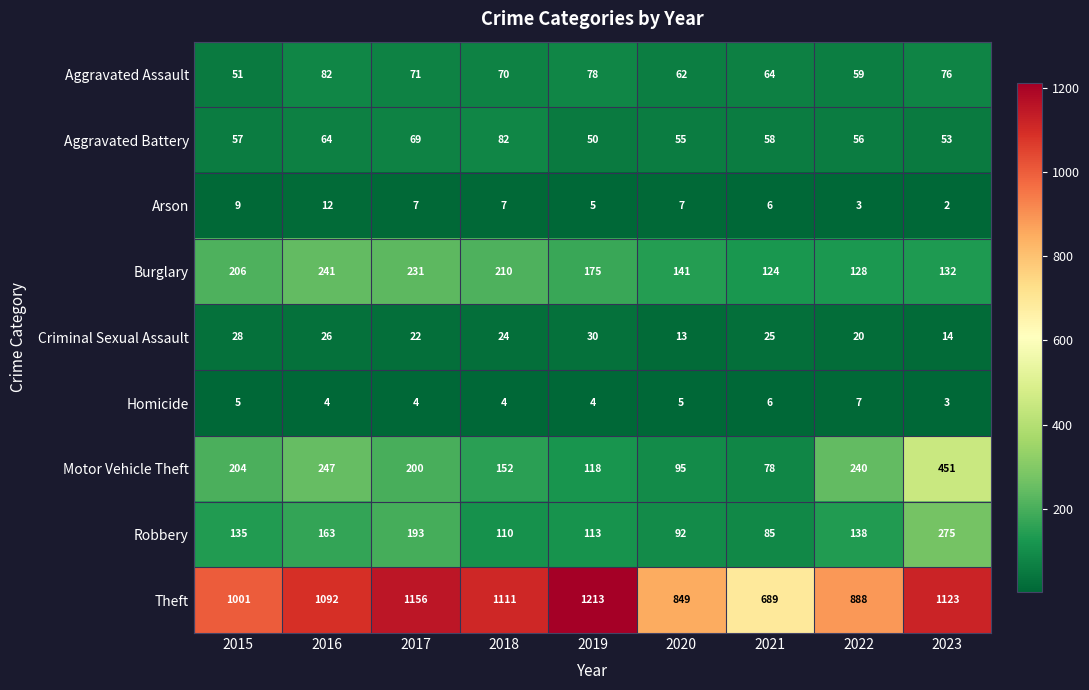

What is the difference between the maximum and minimum values in the Robbery series?

190